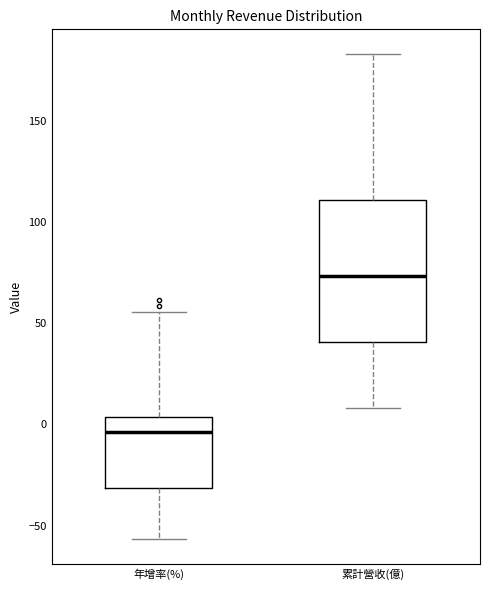

Where does the lower whisker of the box for 累計營收(億) end on the y-axis? The values are not printed on the chart, so give them approximately, as read against the axis.

10